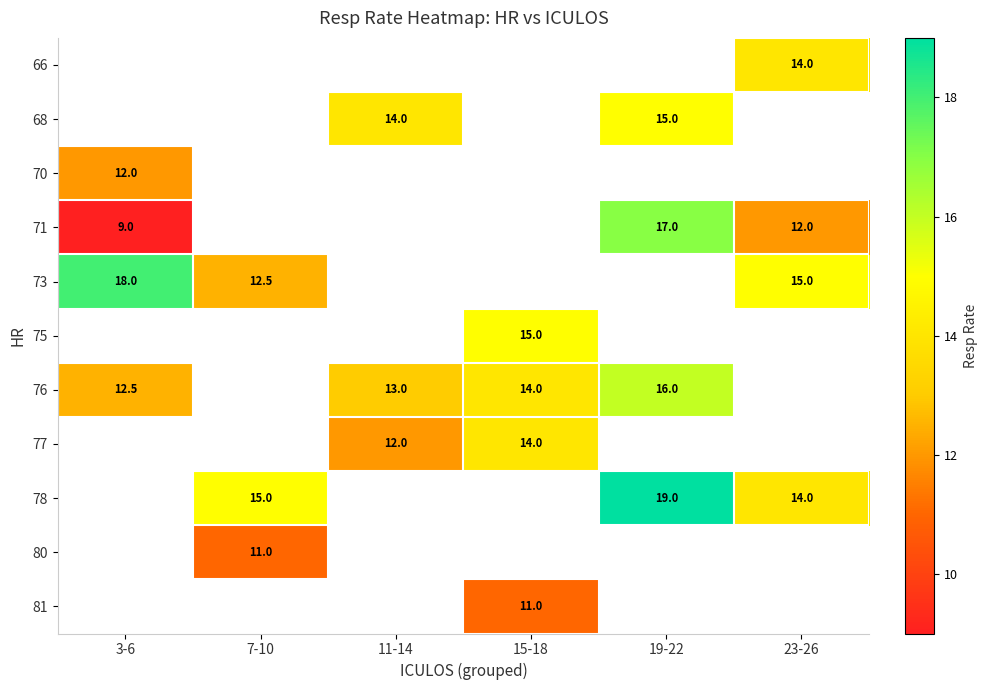

True or false: 77 has a value of 18.6 at 11-14.

False